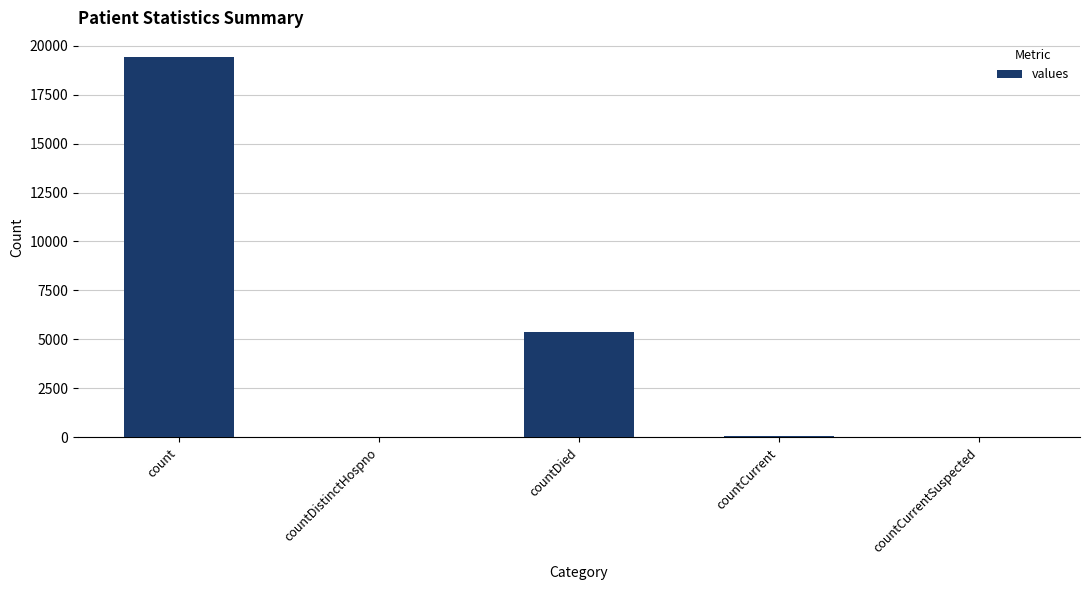

True or false: the data shows 4623 at count.

False